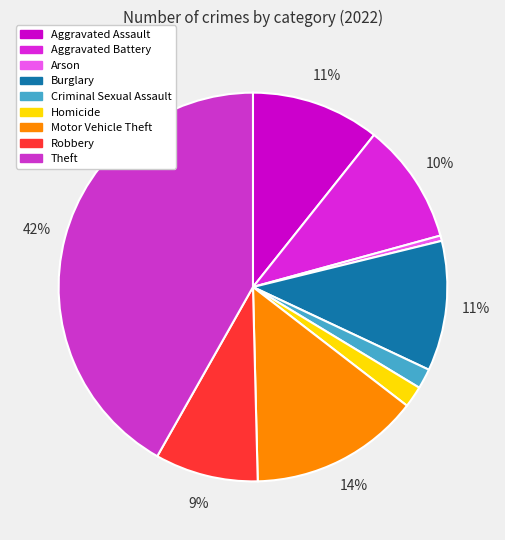

Does any single category account for the majority?

No